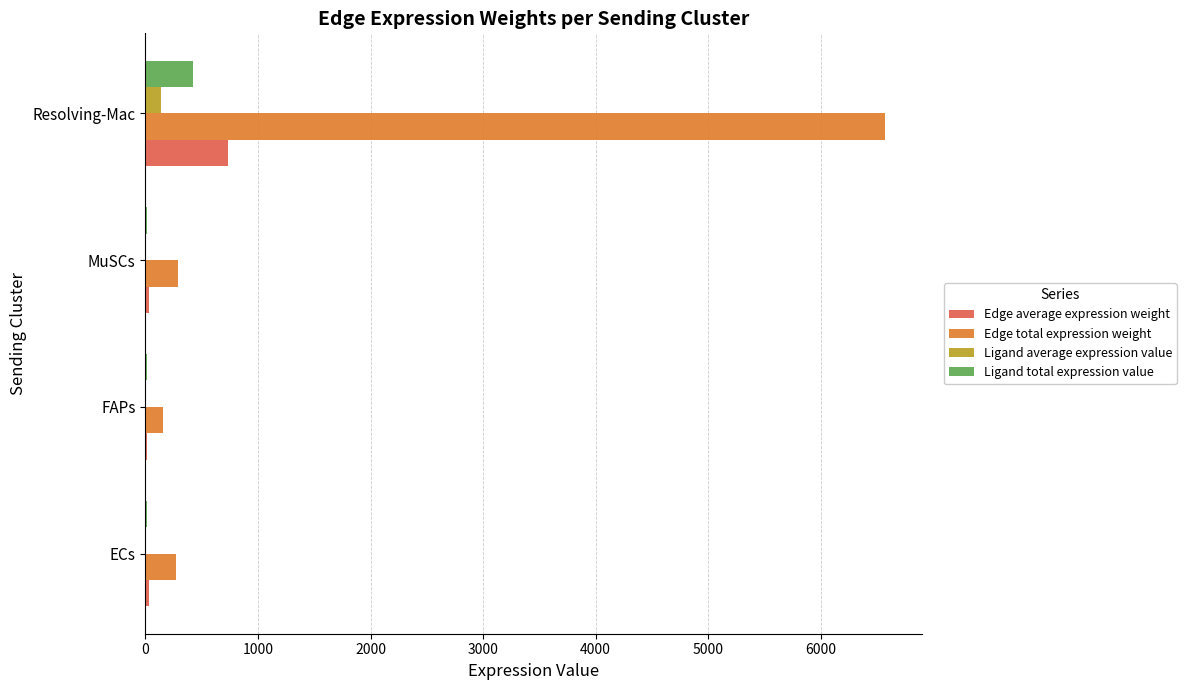

Read the Edge total expression weight value at Resolving-Mac.

6569.3